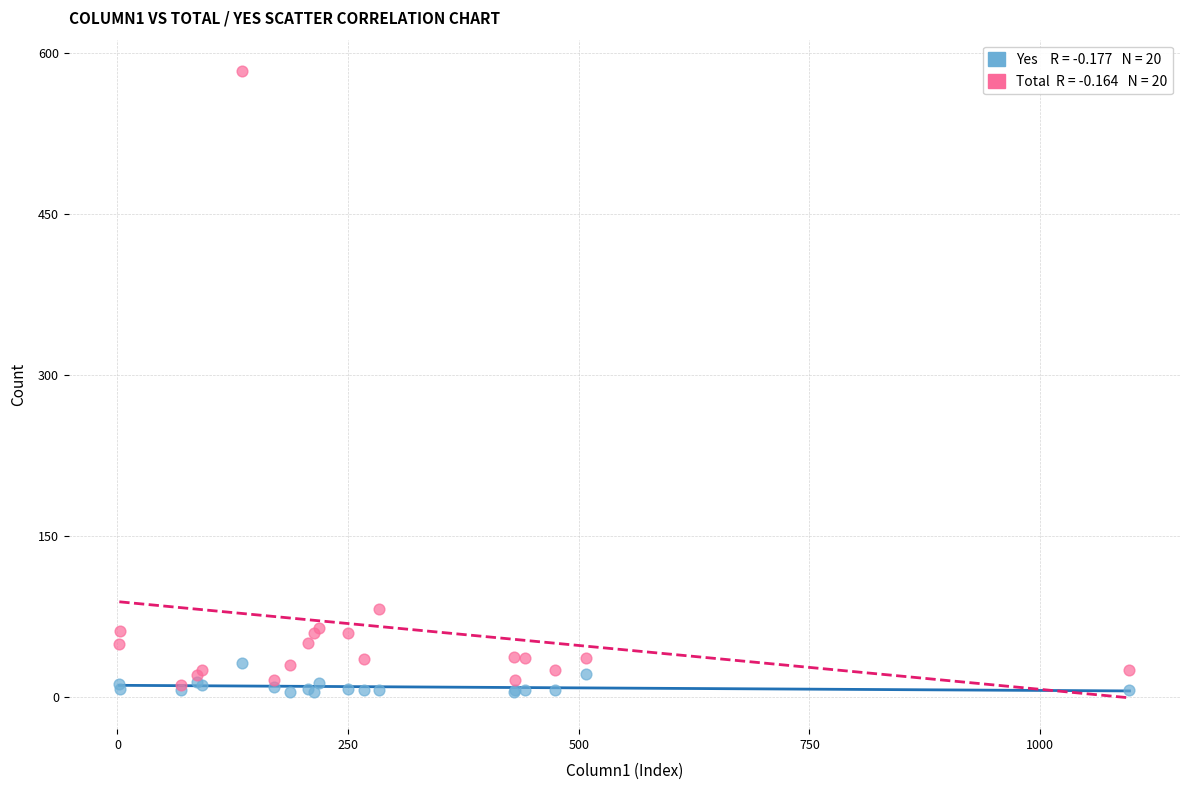

Across all series, what Y value is closest to 294?

82